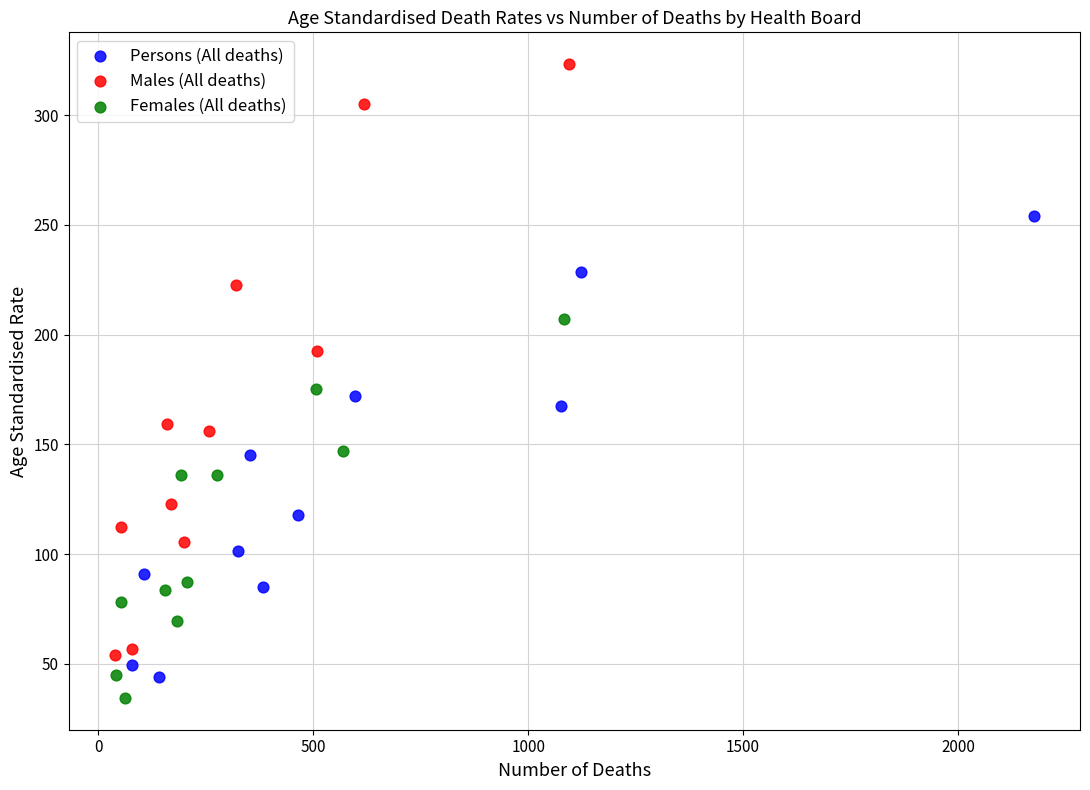

Which series has the widest spread of Y values?

Males (All deaths)